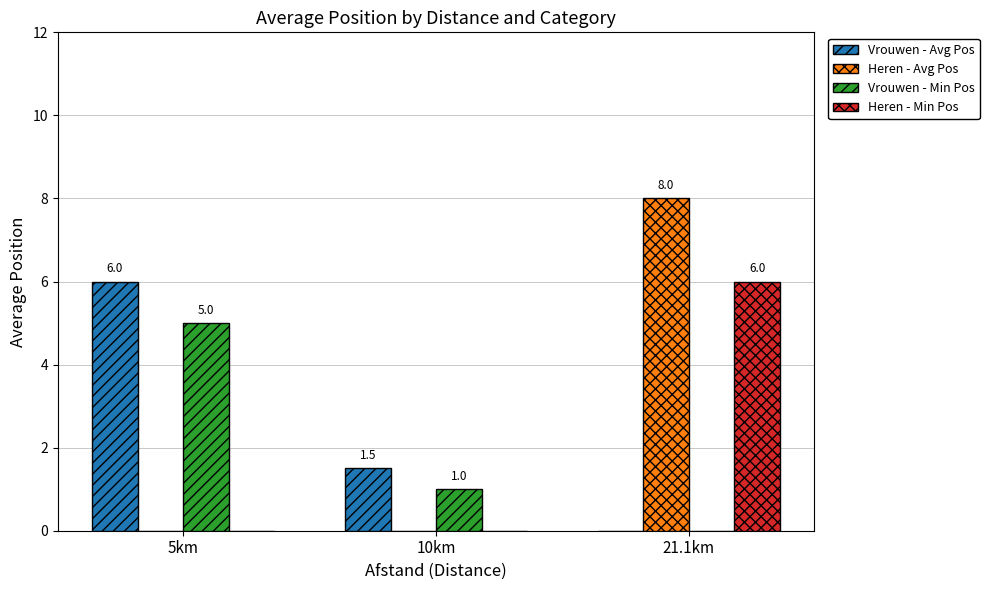

Are the bars grouped side by side (vs. stacked)?

Yes